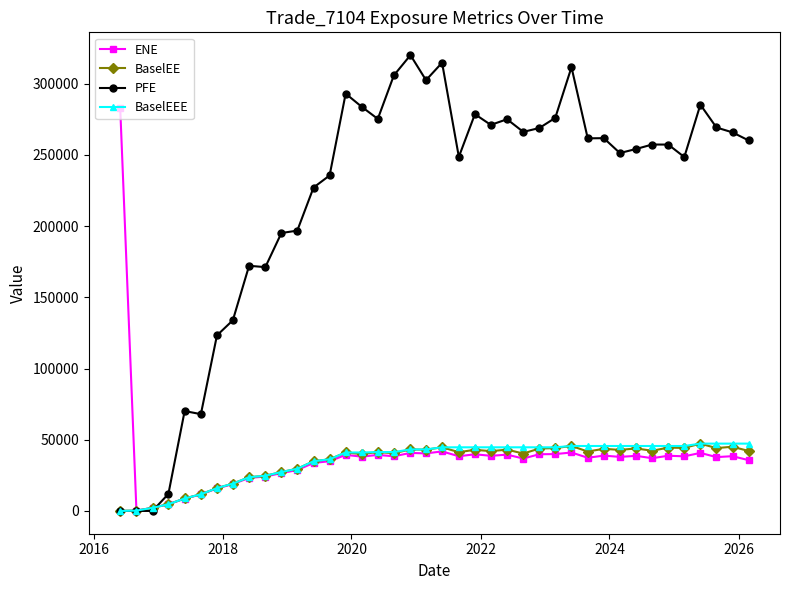

Which series has the largest total across all categories?

PFE